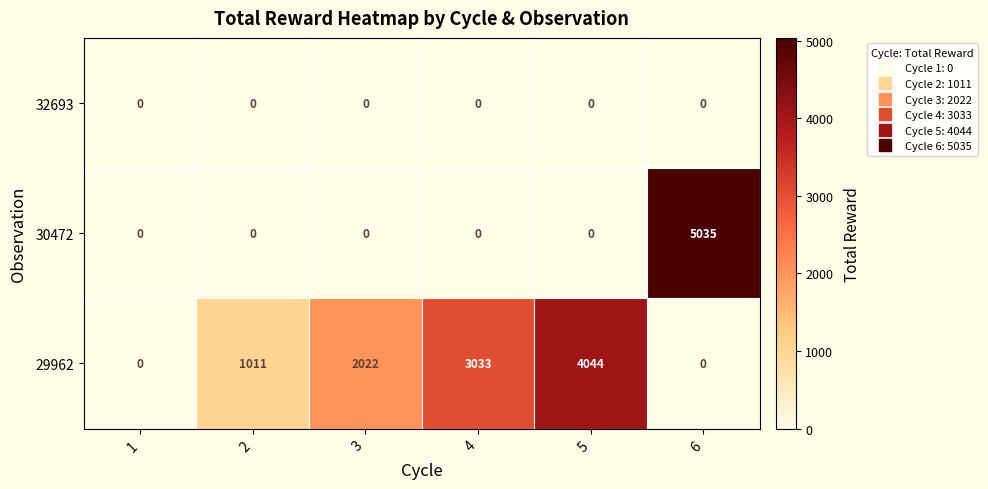

At which category does the chart reach its peak across all series?

6